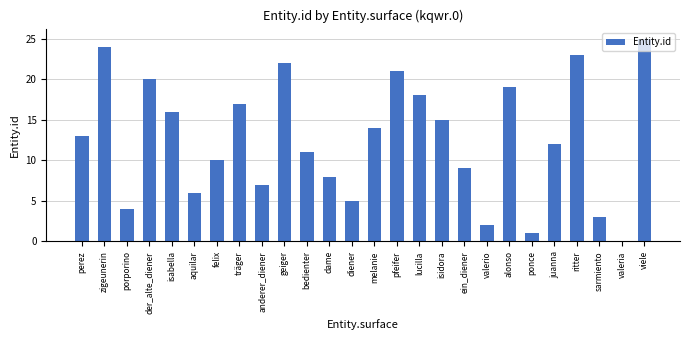

Reading left to right, list all the values displayed in this chart.

perez=13	zigeunerin=24	porporino=4	der_alte_diener=20	isabella=16	aquilar=6	felix=10	träger=17	anderer_diener=7	geiger=22	bedienter=11	dame=8	diener=5	melanie=14	pfeifer=21	lucilla=18	isidora=15	ein_diener=9	valerio=2	alonso=19	ponce=1	juanna=12	ritter=23	sarmiento=3	valeria=0	viele=25